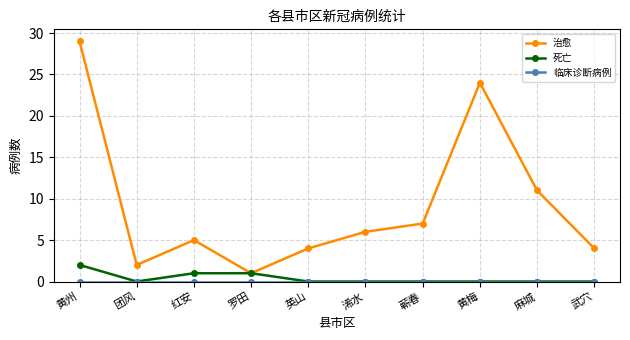

At which category does 治愈 reach its first local peak?

红安